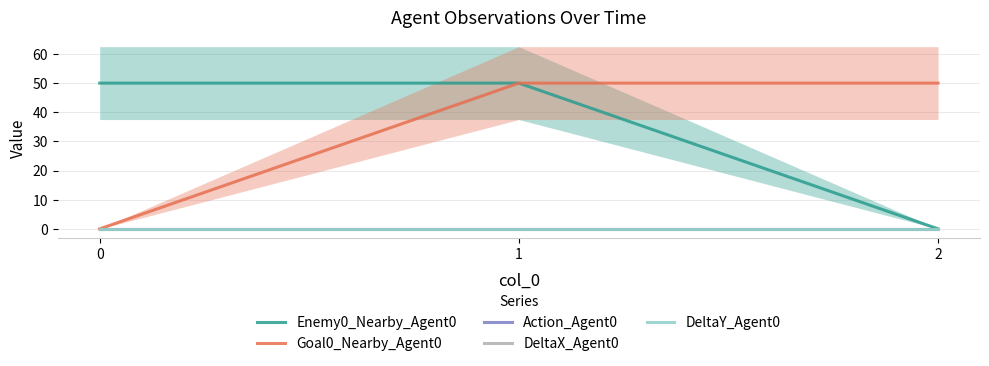

Reading left to right, transcribe all the data shown in this chart.

Enemy0_Nearby_Agent0: 50	50	0
Goal0_Nearby_Agent0: 0	50	50
Action_Agent0: 0	0	0
DeltaX_Agent0: 0	0	0
DeltaY_Agent0: 0	0	0